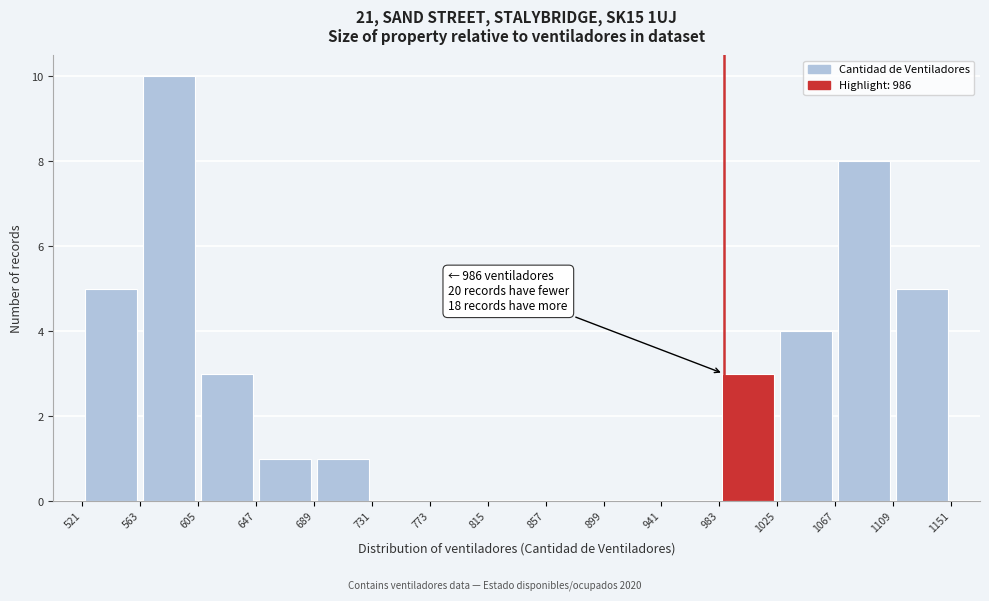

Over which range of the x-axis is the bar tallest?

563 to 605